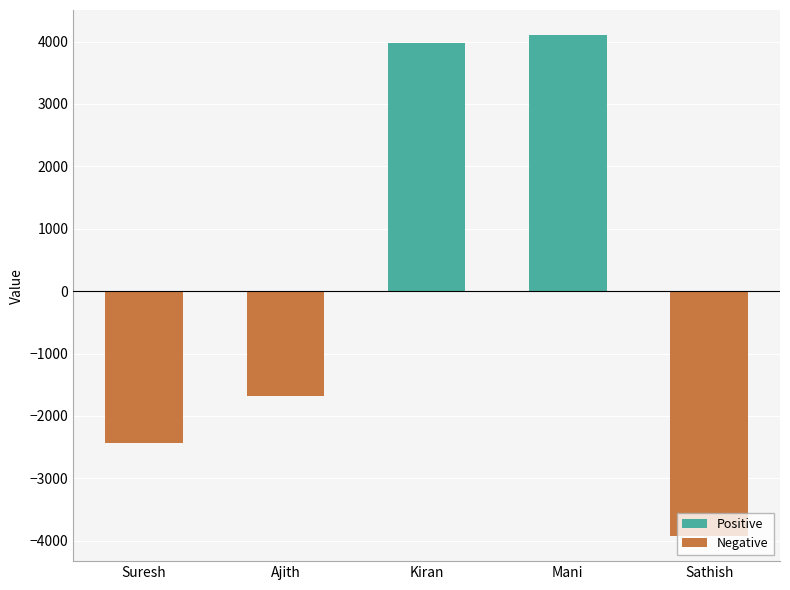

What is the total value across all series at Mani?

4105